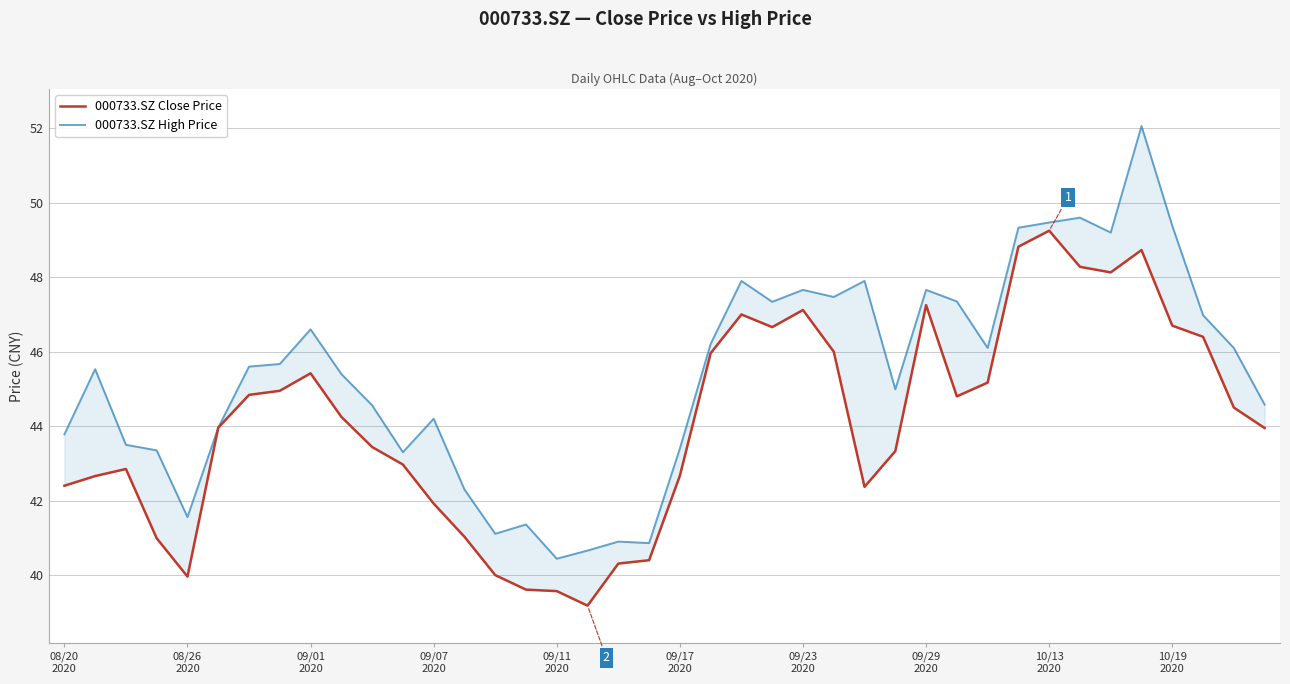

The value of 000733.SZ High Price at 38 is 46.1. True or false?

True